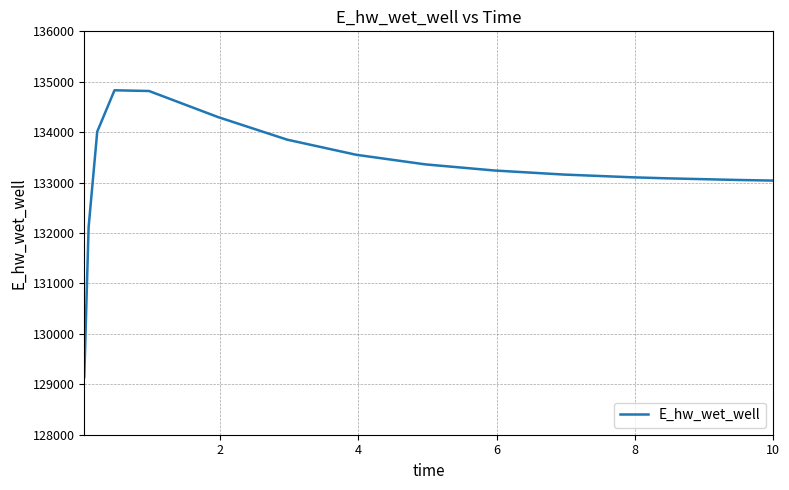

What is the minimum value shown in the chart?

129145.8